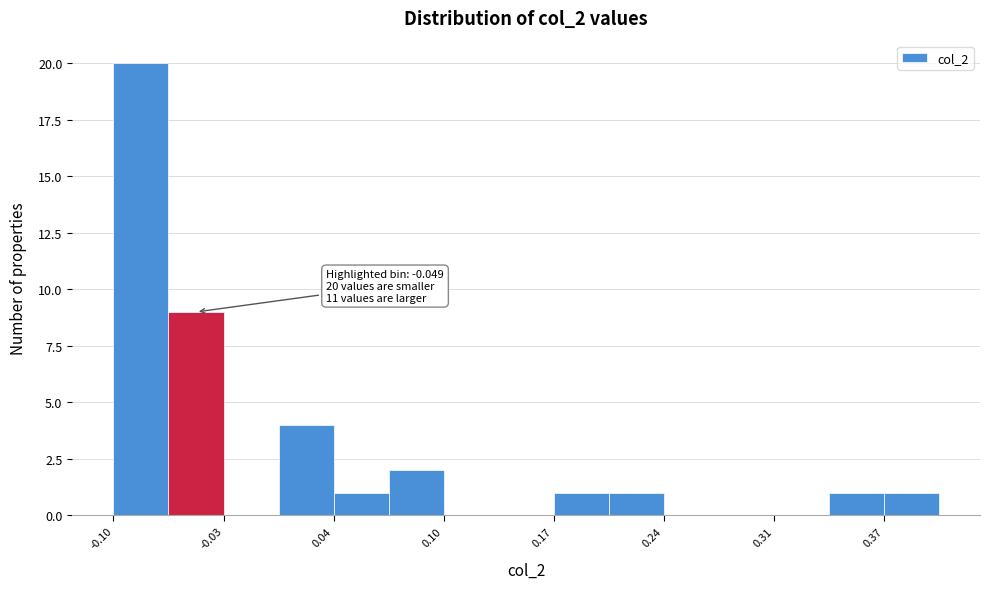

Read against the x-axis, roughly where is the centre of the tallest bar?

-0.08